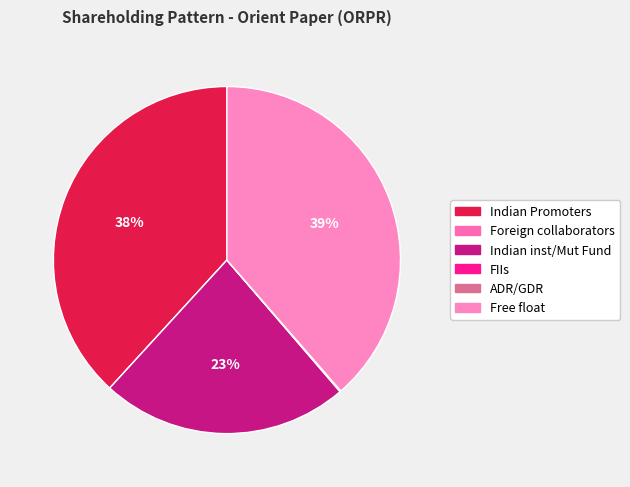

How many segments does this pie chart have?

6